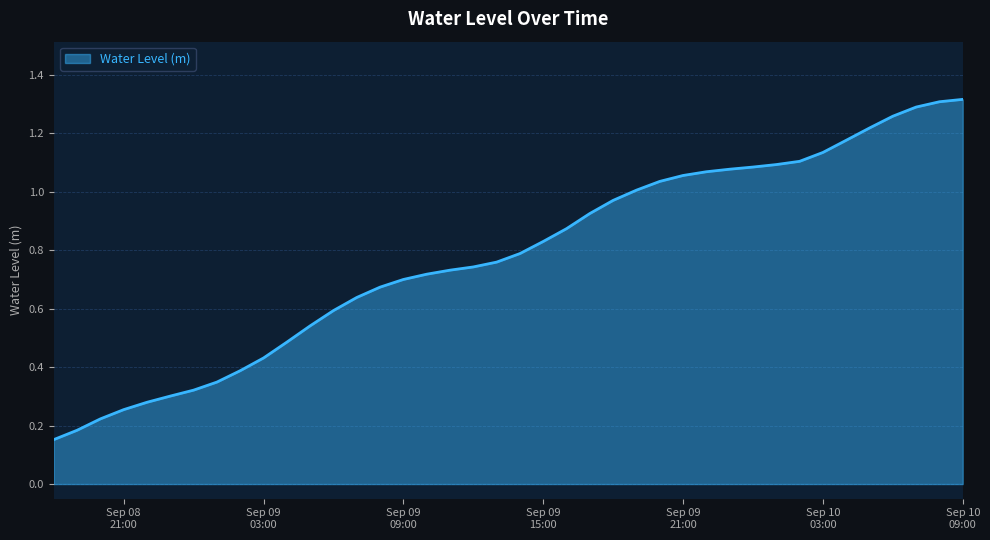

Does the chart have visible grid lines?

Yes